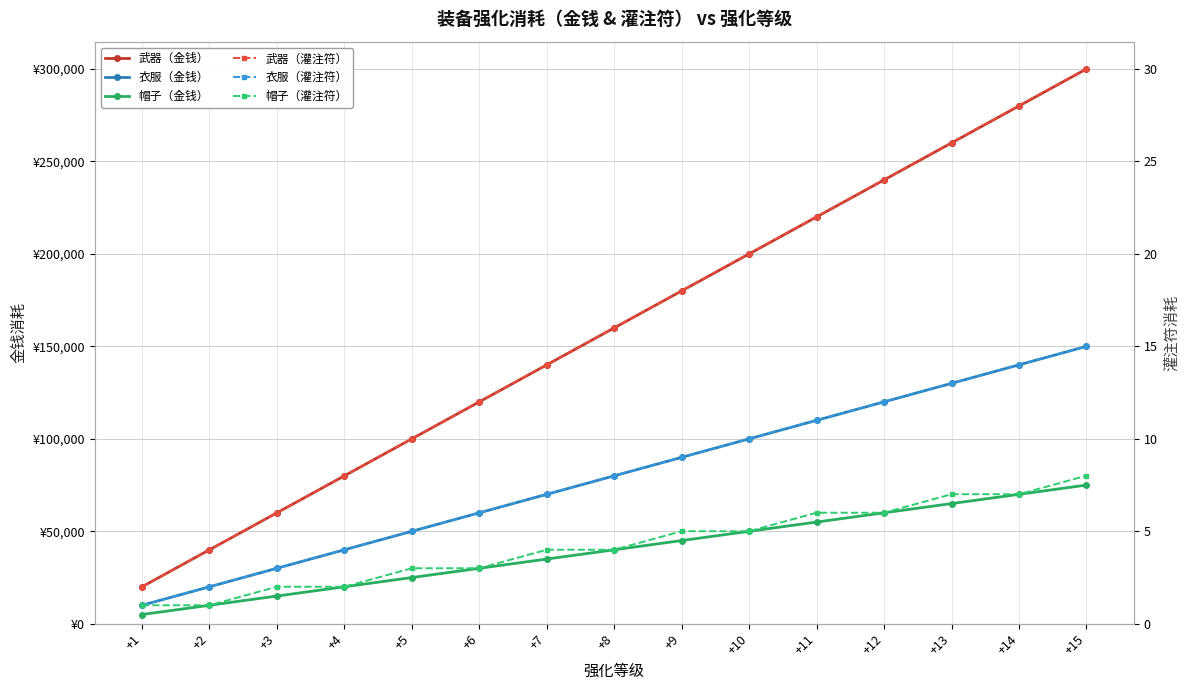

Between +11 and +4, which is larger?

+11